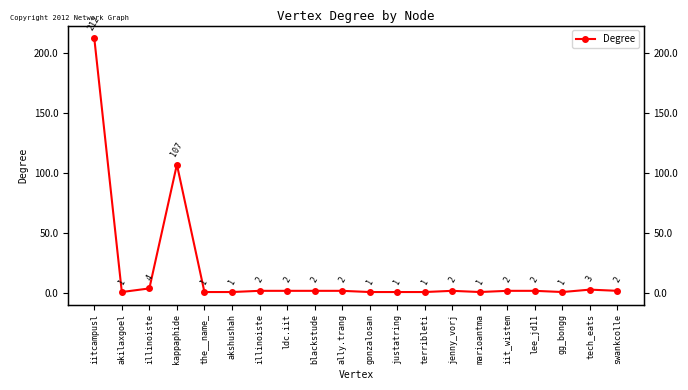

At which category does the chart reach its minimum across all series?

akilaxgoel